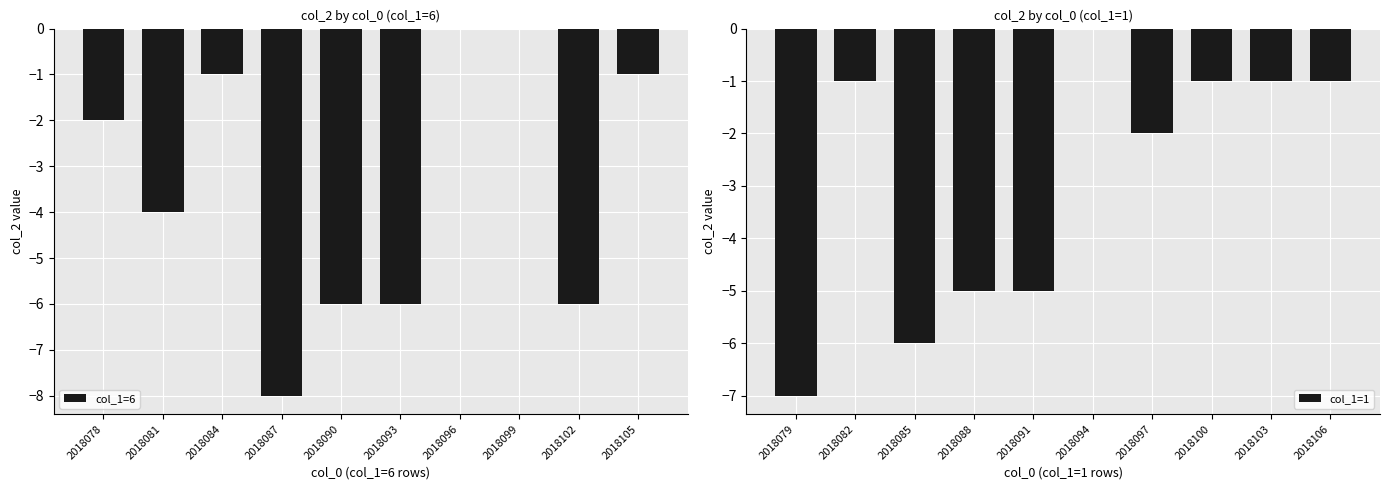

The col_1=6 series shows -3 at 2018078. True or false?

False